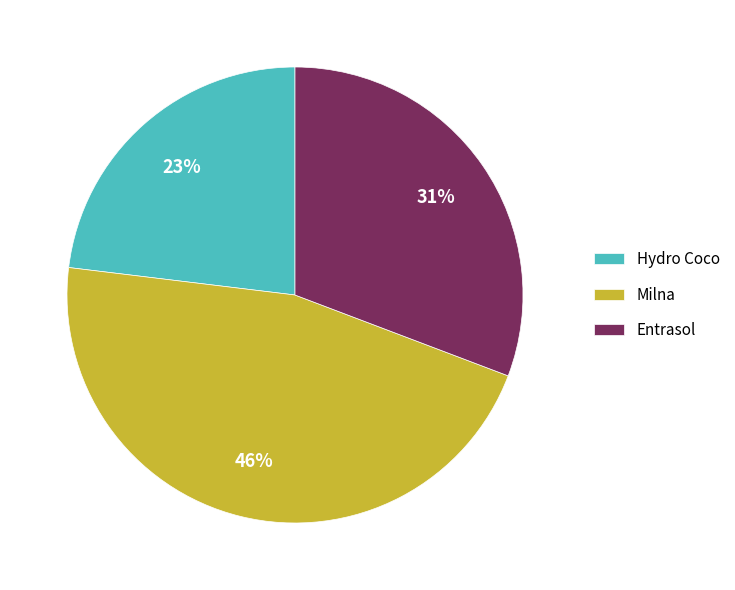

What is the largest slice in the pie chart?

Milna